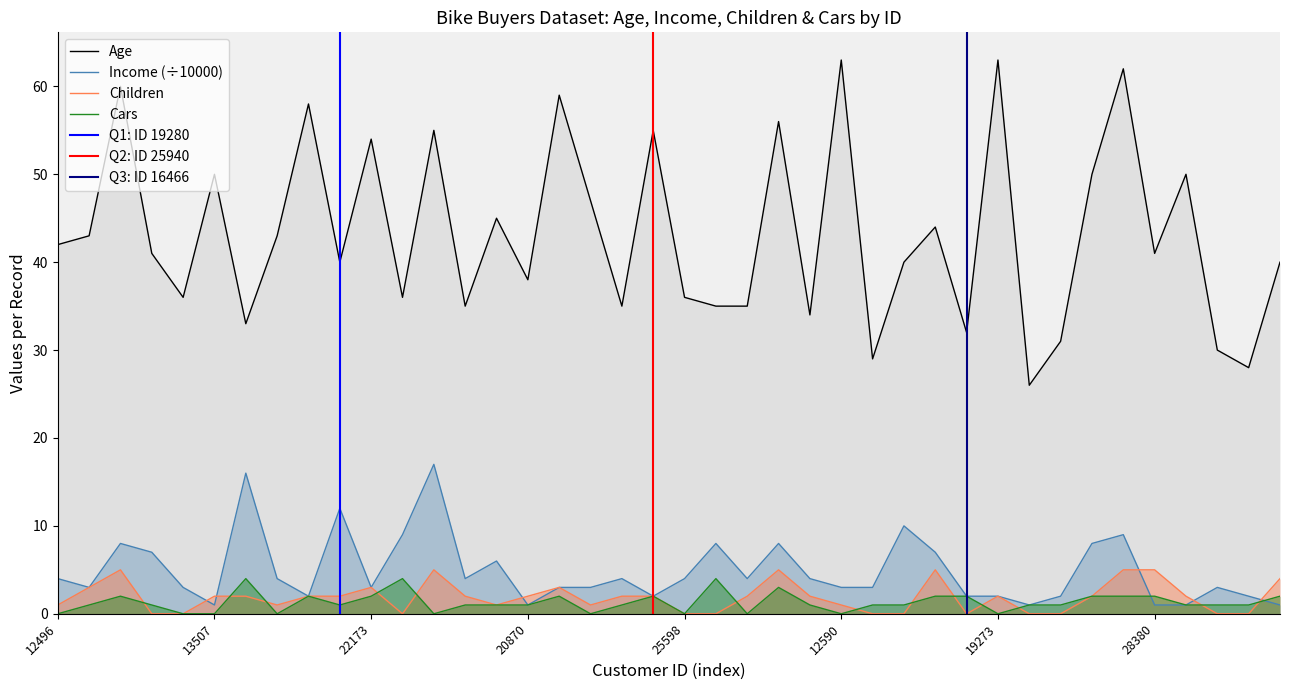

Where do Cars and Children first cross each other?

14177 and 24381